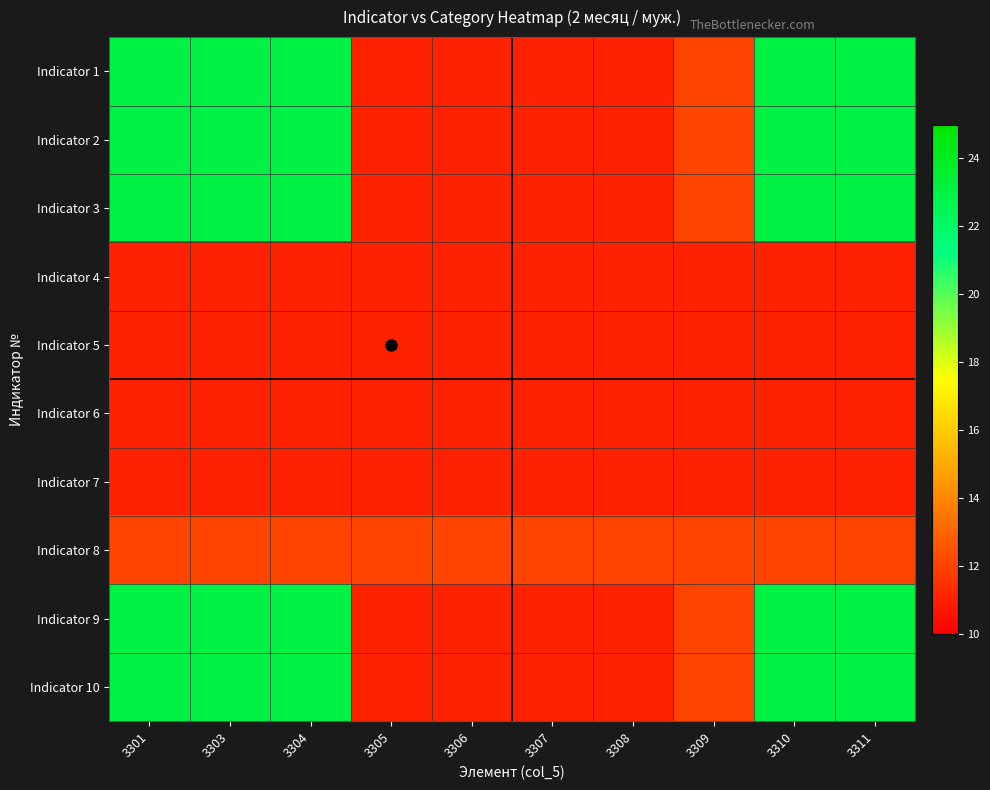

Between 3304 and 3311, which is larger?

3304